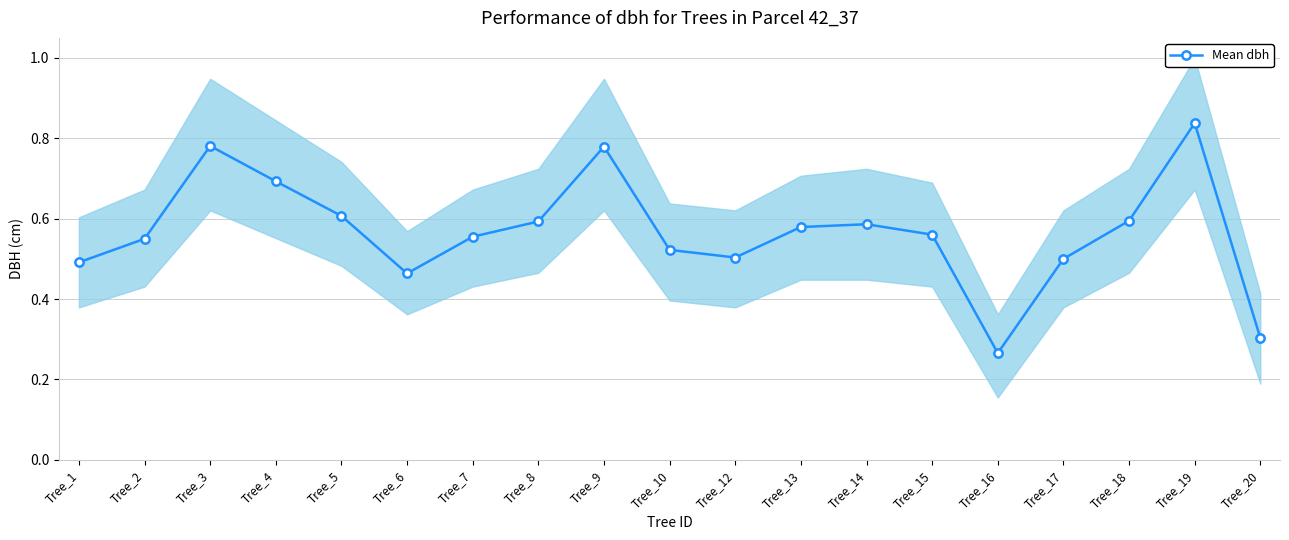

What is the minimum value shown in the chart?

0.3